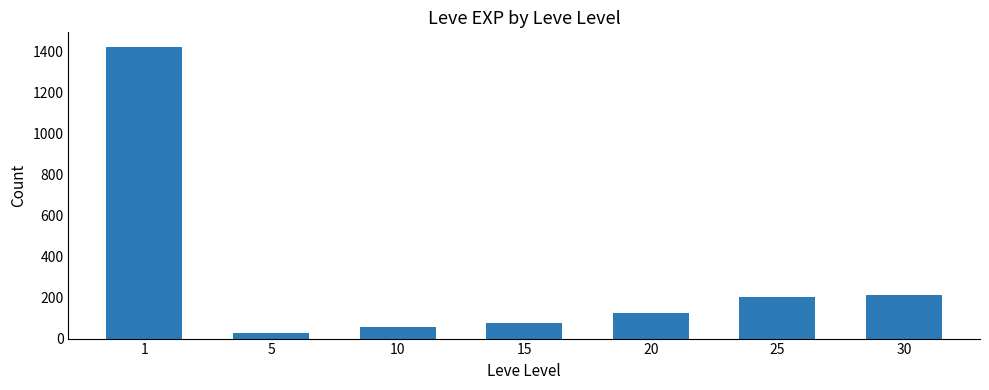

Does the chart contain any negative values?

No